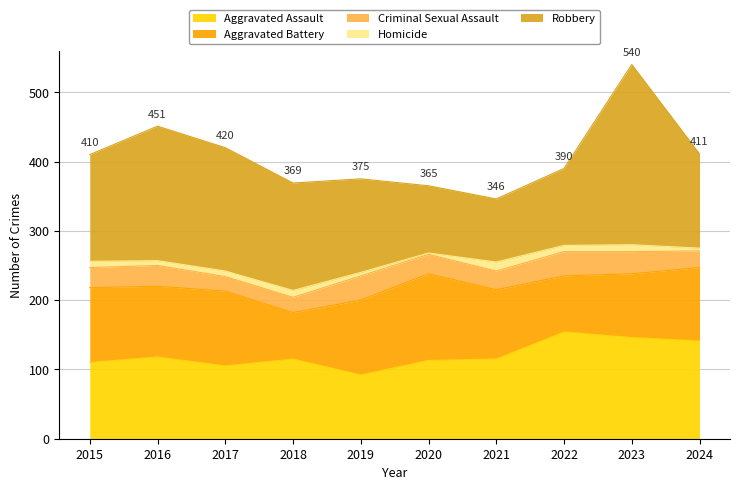

At which label is Aggravated Assault closest to 123?

2016